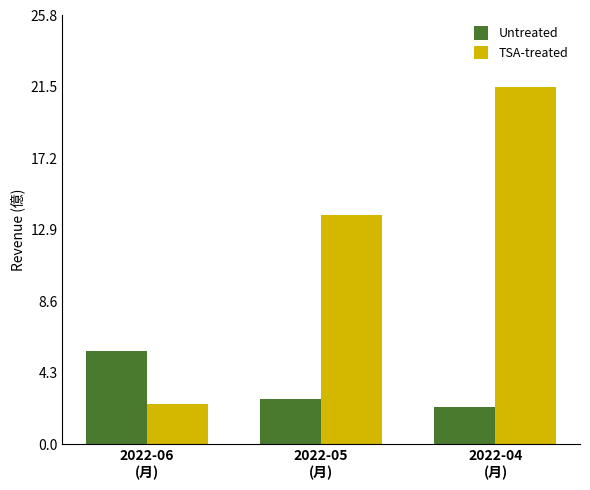

Which series has the largest total across all categories?

TSA-treated